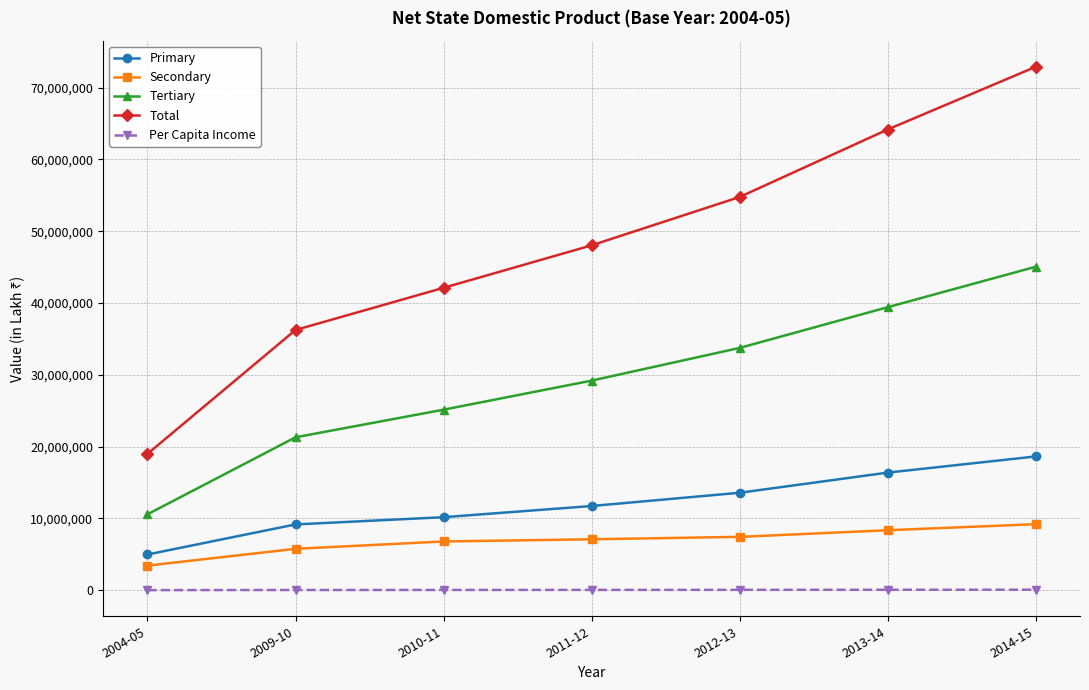

What is the difference between the highest and lowest values at 2010-11?

42075886